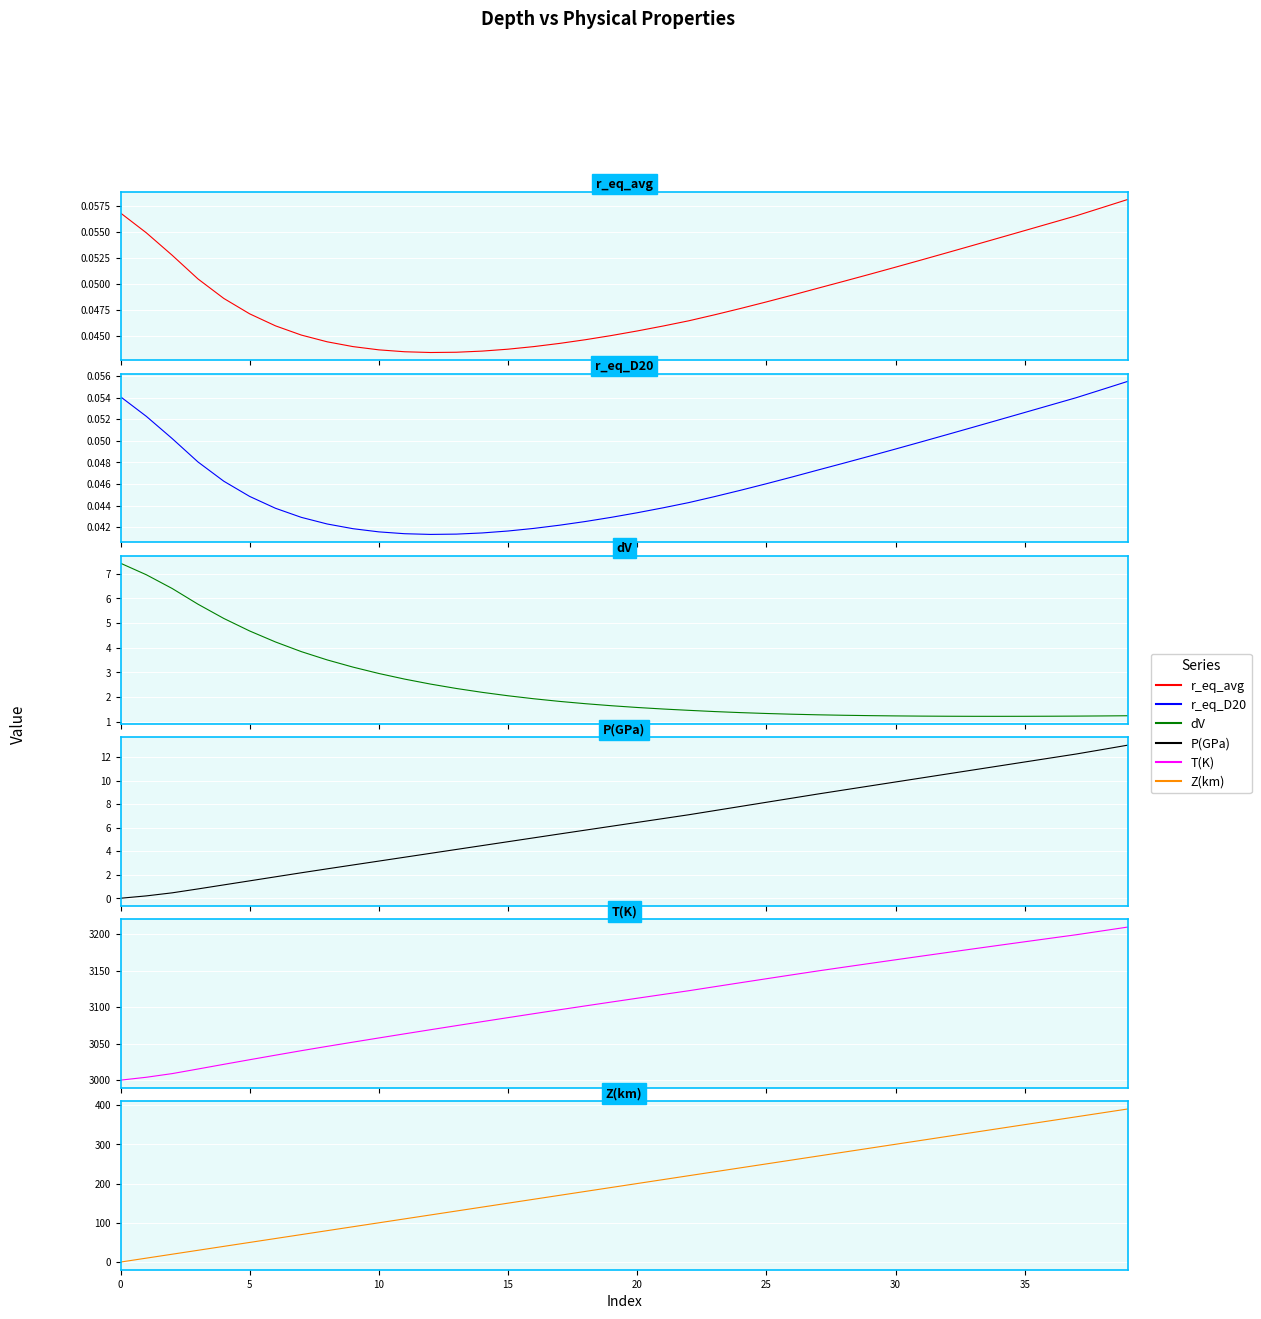

Is it true that T(K) equals 3052.0 at 9?

True